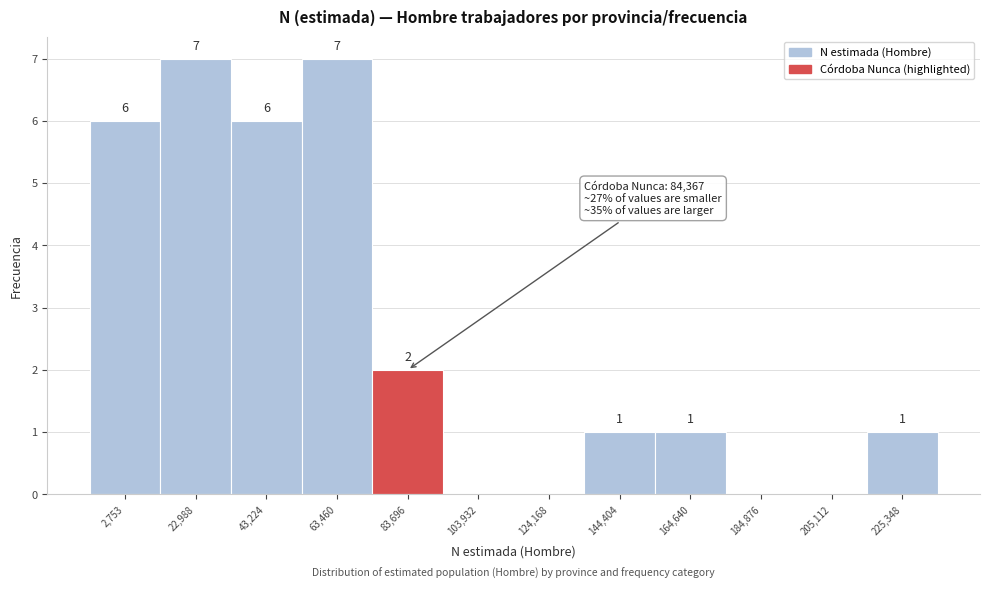

Reading left to right, what are all the values shown in this chart?

2,753=6	22,988=7	43,224=6	63,460=7	83,696=2	103,932=0	124,168=0	144,404=1	164,640=1	184,876=0	205,112=0	225,348=1